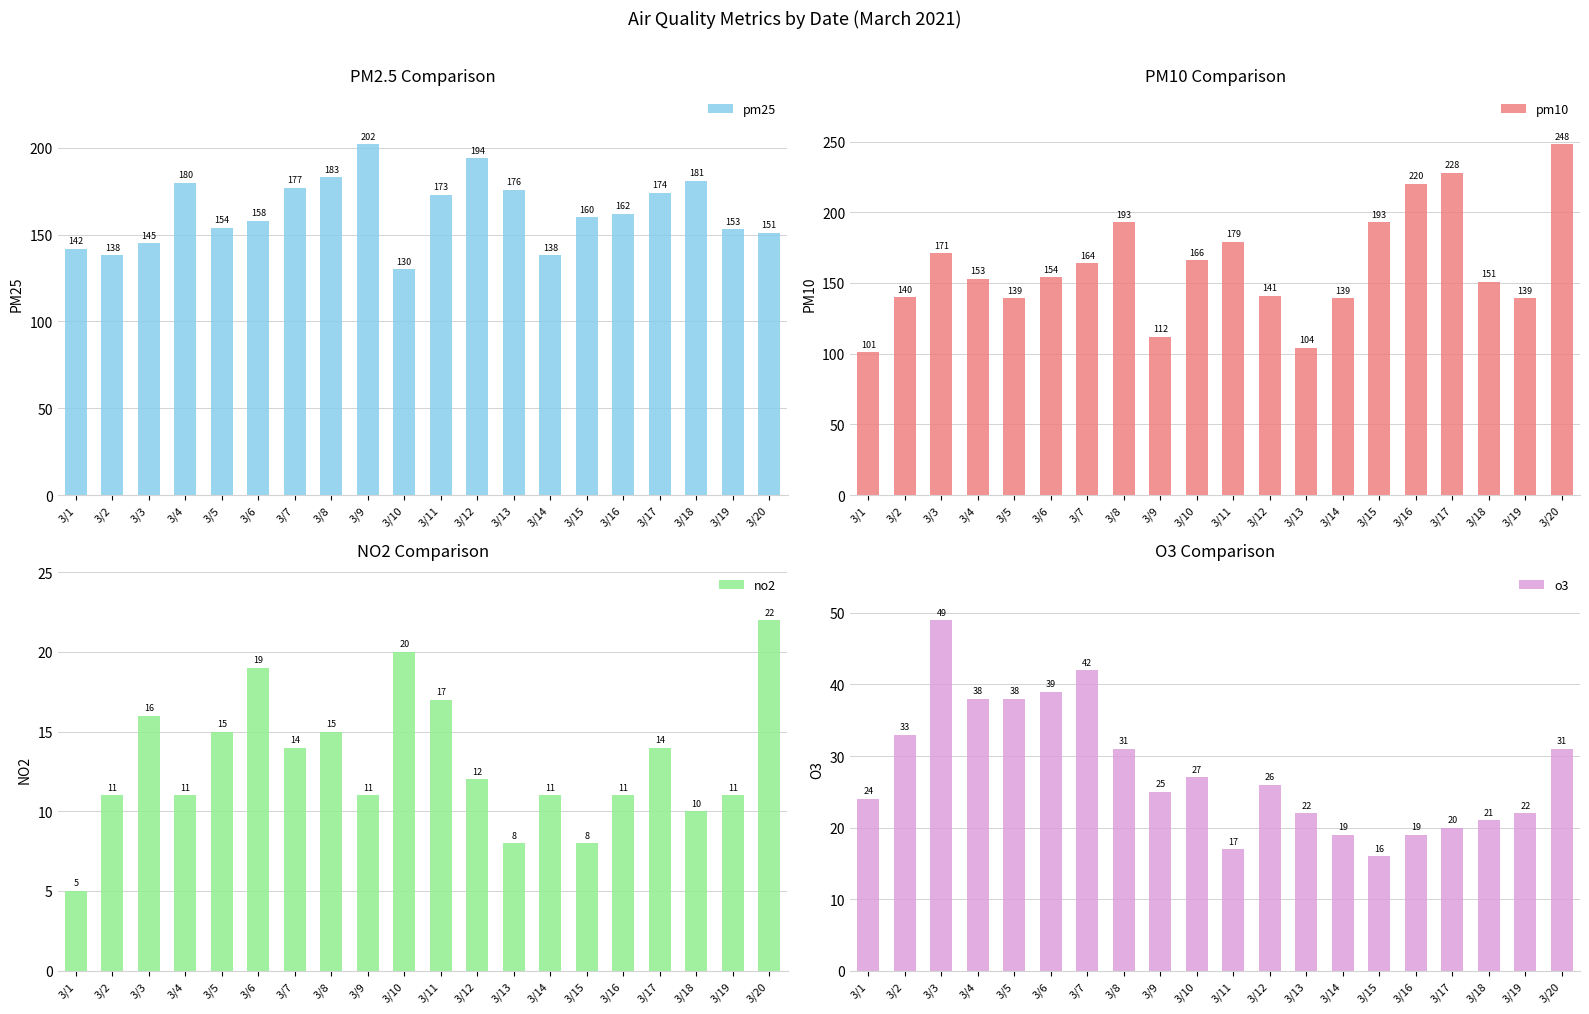

Reading left to right, transcribe all the data shown in this chart.

pm25: 142	138	145	180	154	158	177	183	202	130	173	194	176	138	160	162	174	181	153	151
pm10: 101	140	171	153	139	154	164	193	112	166	179	141	104	139	193	220	228	151	139	248
no2: 5	11	16	11	15	19	14	15	11	20	17	12	8	11	8	11	14	10	11	22
o3: 24	33	49	38	38	39	42	31	25	27	17	26	22	19	16	19	20	21	22	31